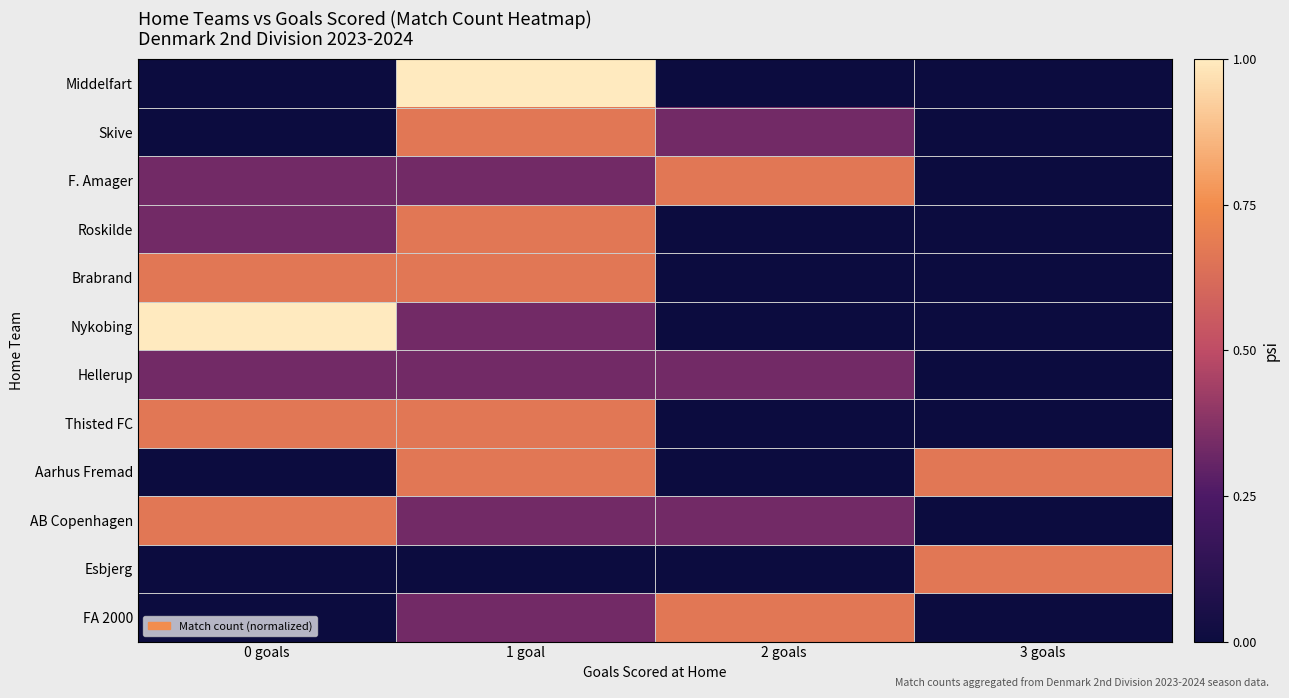

Reading left to right, transcribe all the data shown in this chart.

Middelfart: 0 goals=0.0	1 goal=1.0	2 goals=0.0	3 goals=0.0
Skive: 0 goals=0.0	1 goal=0.7	2 goals=0.3	3 goals=0.0
F. Amager: 0 goals=0.3	1 goal=0.3	2 goals=0.7	3 goals=0.0
Roskilde: 0 goals=0.3	1 goal=0.7	2 goals=0.0	3 goals=0.0
Brabrand: 0 goals=0.7	1 goal=0.7	2 goals=0.0	3 goals=0.0
Nykobing: 0 goals=1.0	1 goal=0.3	2 goals=0.0	3 goals=0.0
Hellerup: 0 goals=0.3	1 goal=0.3	2 goals=0.3	3 goals=0.0
Thisted FC: 0 goals=0.7	1 goal=0.7	2 goals=0.0	3 goals=0.0
Aarhus Fremad: 0 goals=0.0	1 goal=0.7	2 goals=0.0	3 goals=0.7
AB Copenhagen: 0 goals=0.7	1 goal=0.3	2 goals=0.3	3 goals=0.0
Esbjerg: 0 goals=0.0	1 goal=0.0	2 goals=0.0	3 goals=0.7
FA 2000: 0 goals=0.0	1 goal=0.3	2 goals=0.7	3 goals=0.0